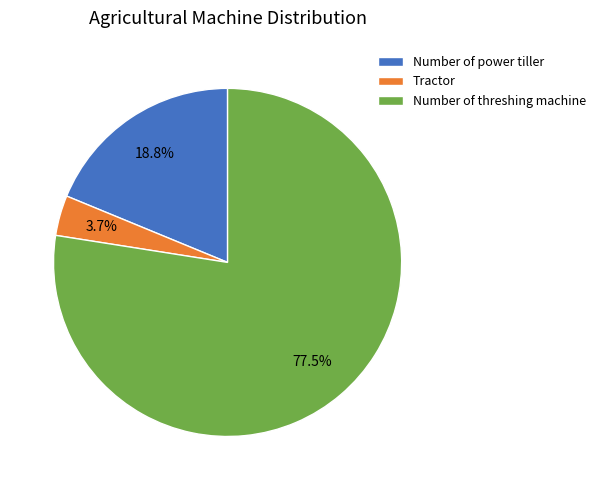

Between Number of threshing machine and Tractor, which is larger?

Number of threshing machine